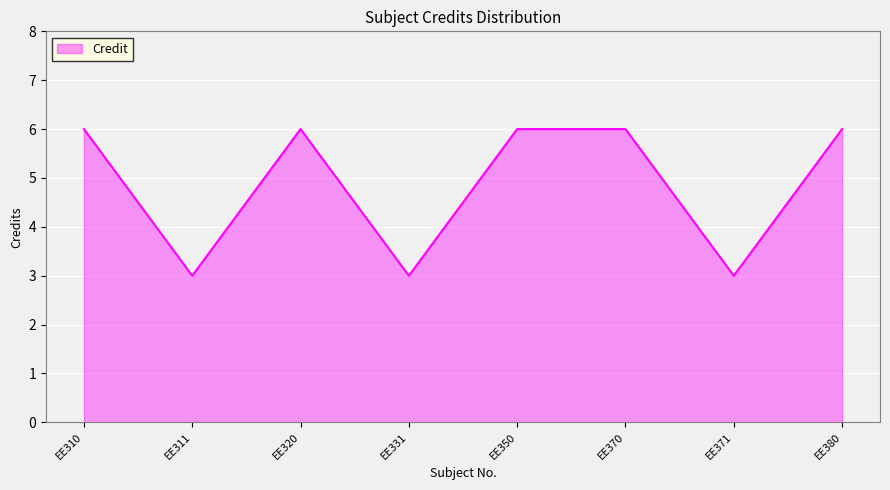

What is the average value?

5